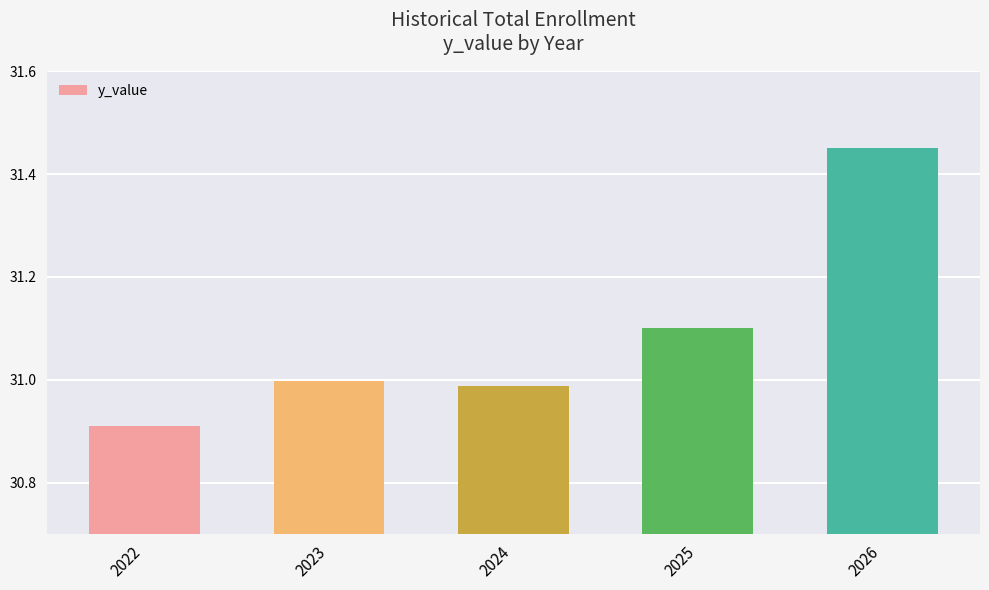

The value at 2025 is 48.2. True or false?

False